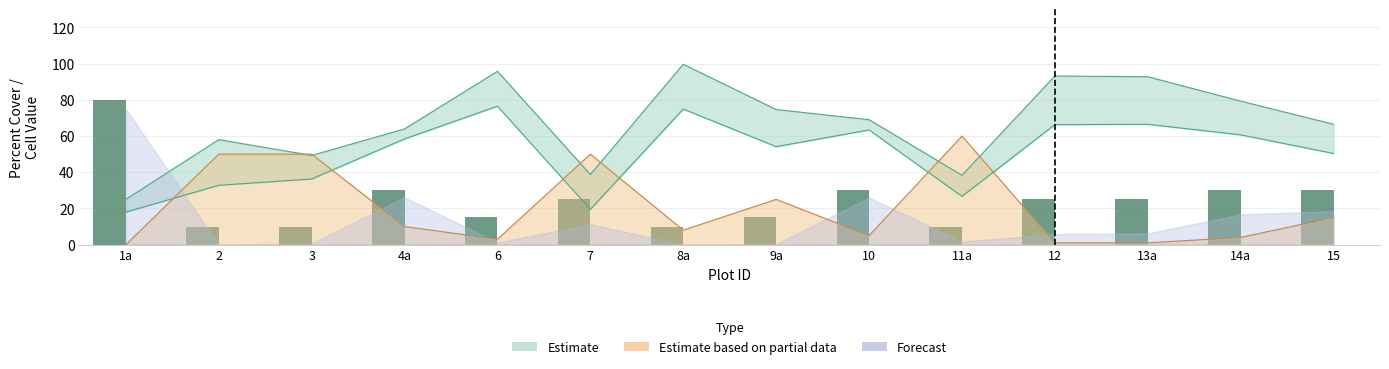

How many data points are above 25?

5